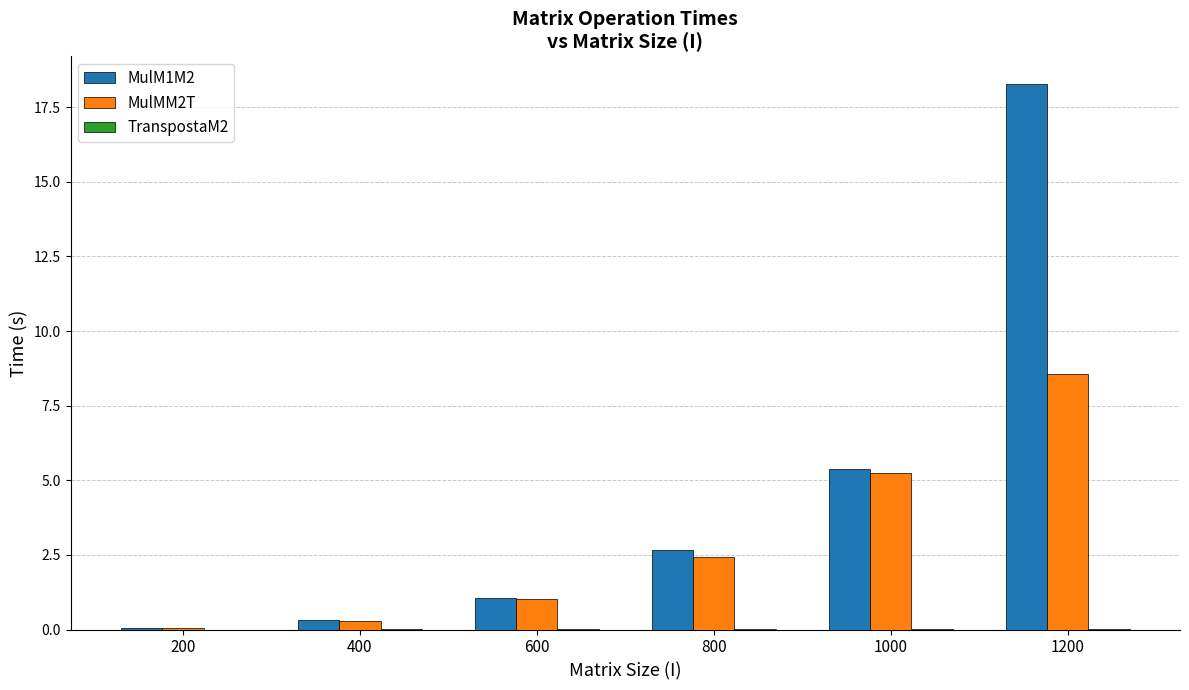

Count the number of data series in this chart.

3